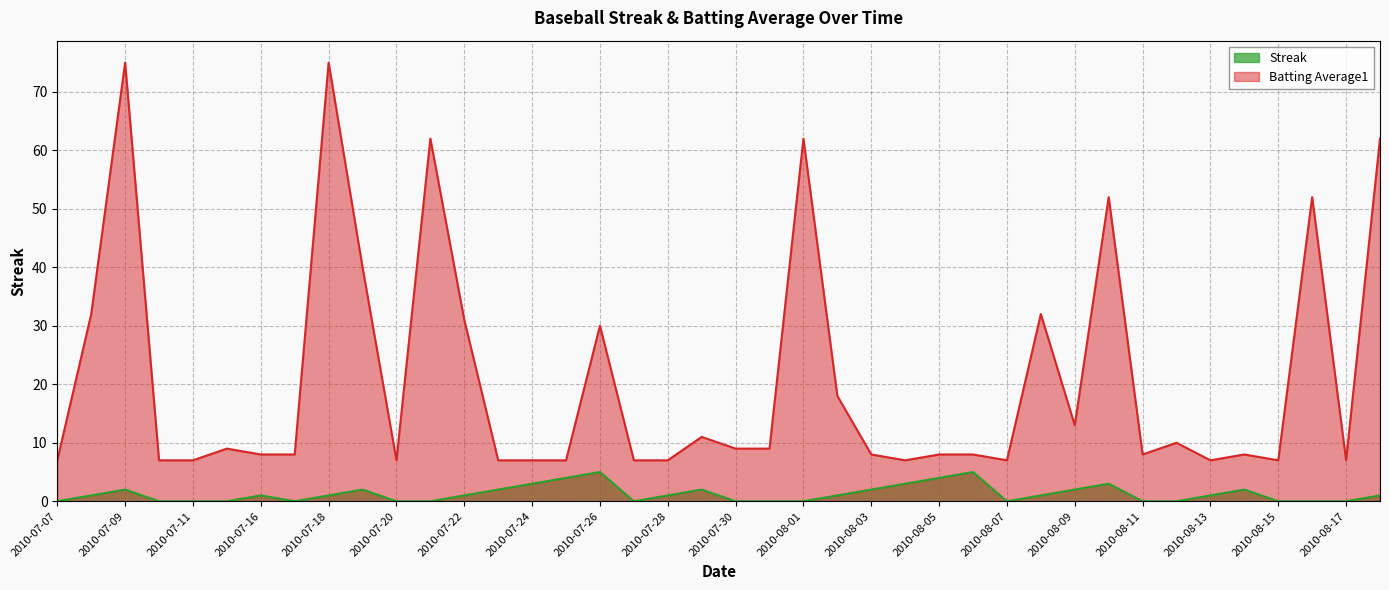

True or false: Batting Average1 has a value of 11.0 at 2010-07-29.

True